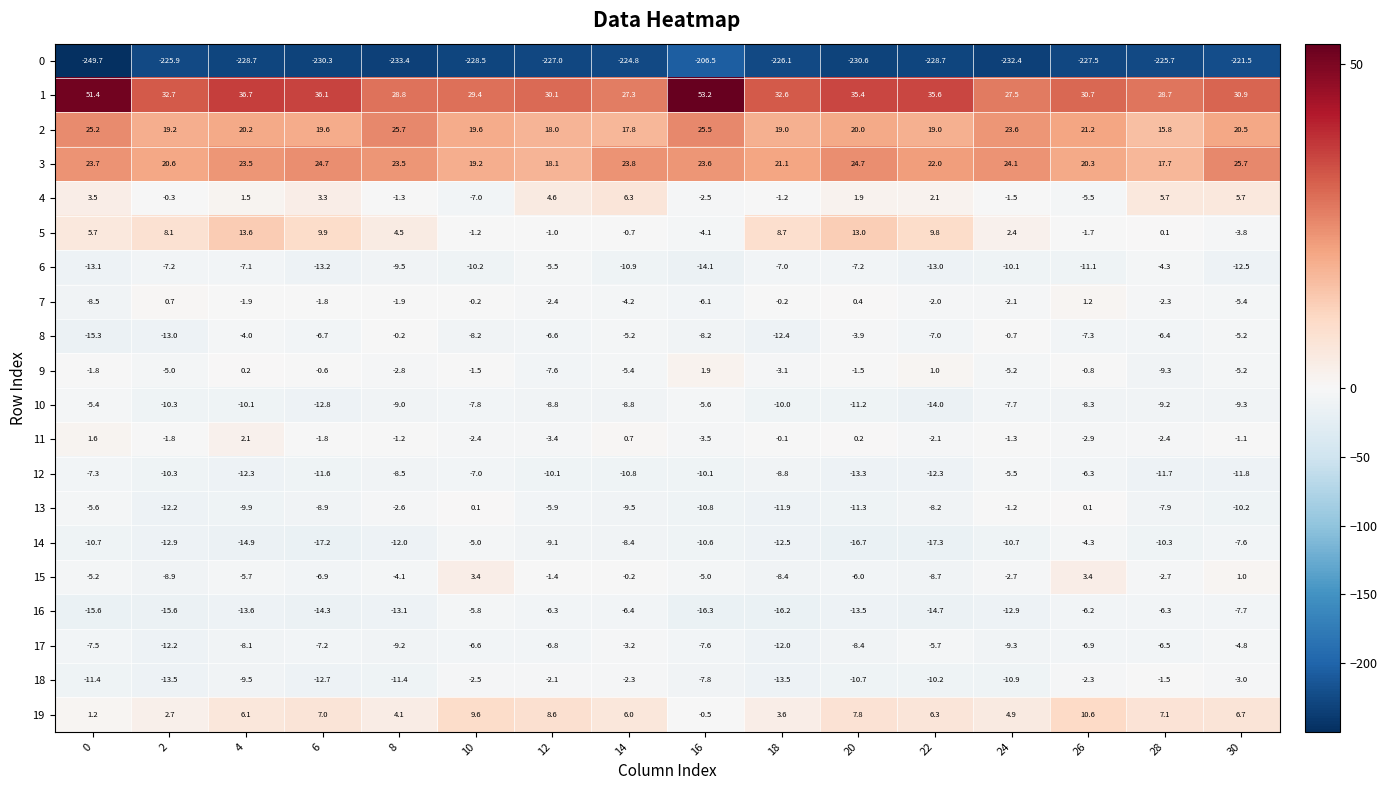

Which series has the largest total across all categories?

1